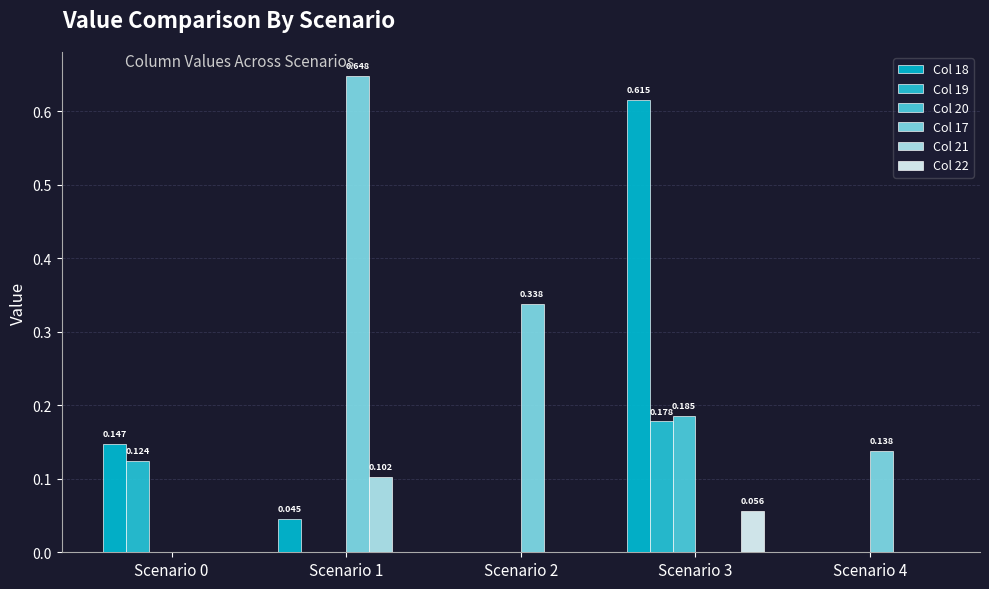

How many data points does each series have?

5